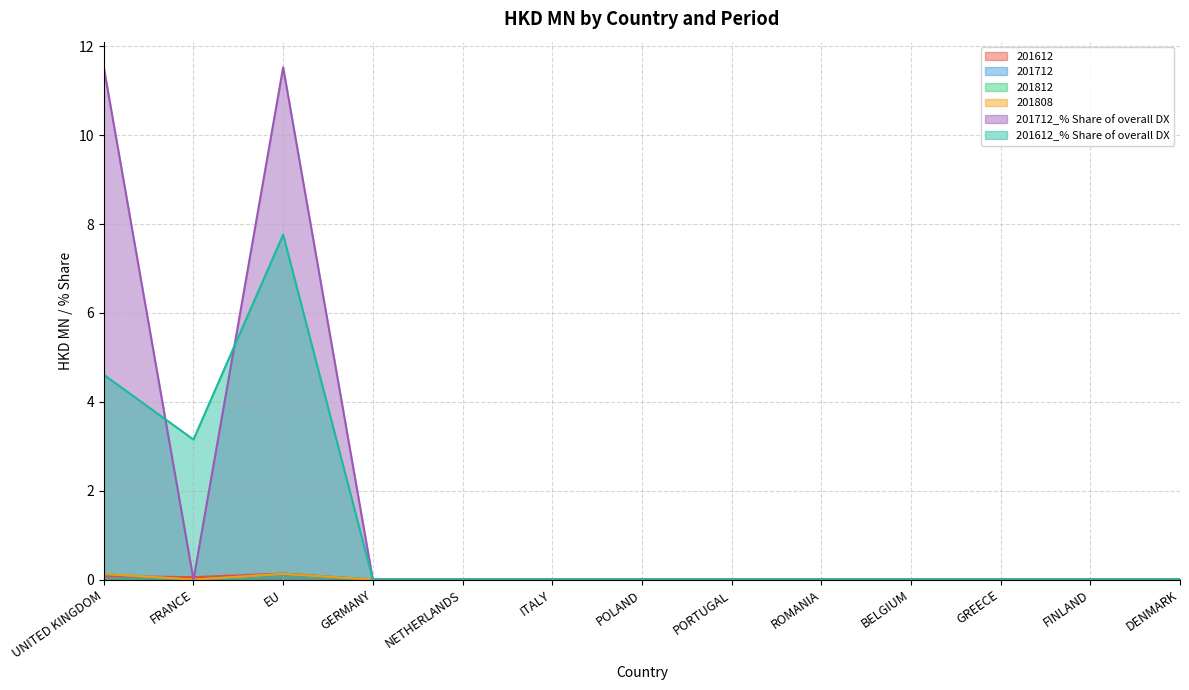

At which category does 201612_% Share of overall DX reach its first local peak?

EU